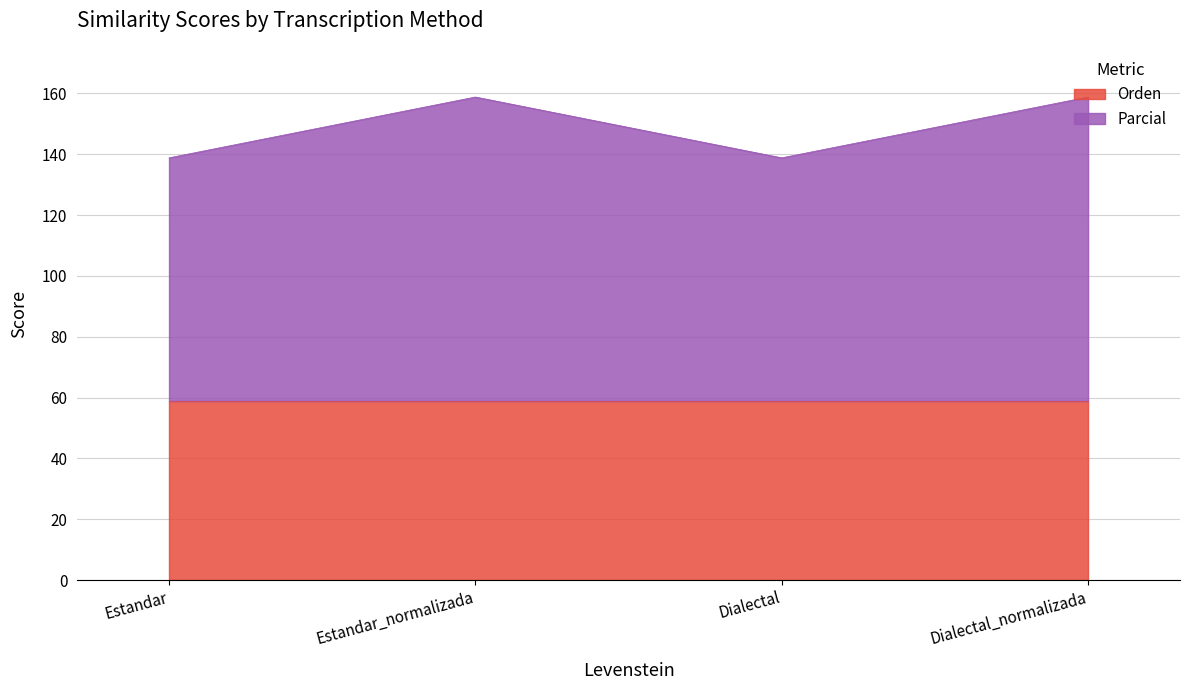

List the labels in order of value, smallest first.

Estandar, Dialectal, Estandar_normalizada, Dialectal_normalizada